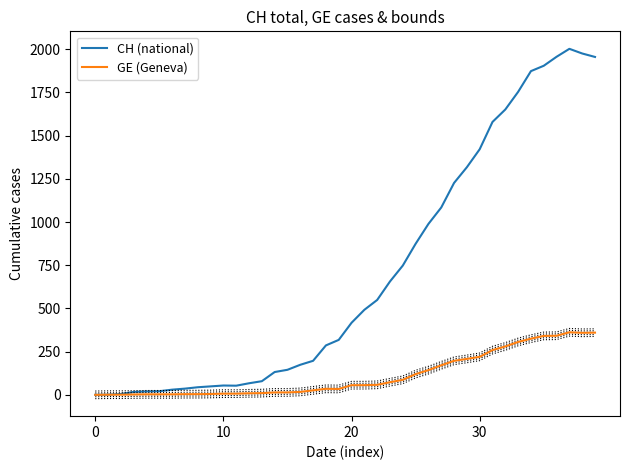

What is the difference between the CH (national) values at 31 and 29?

262